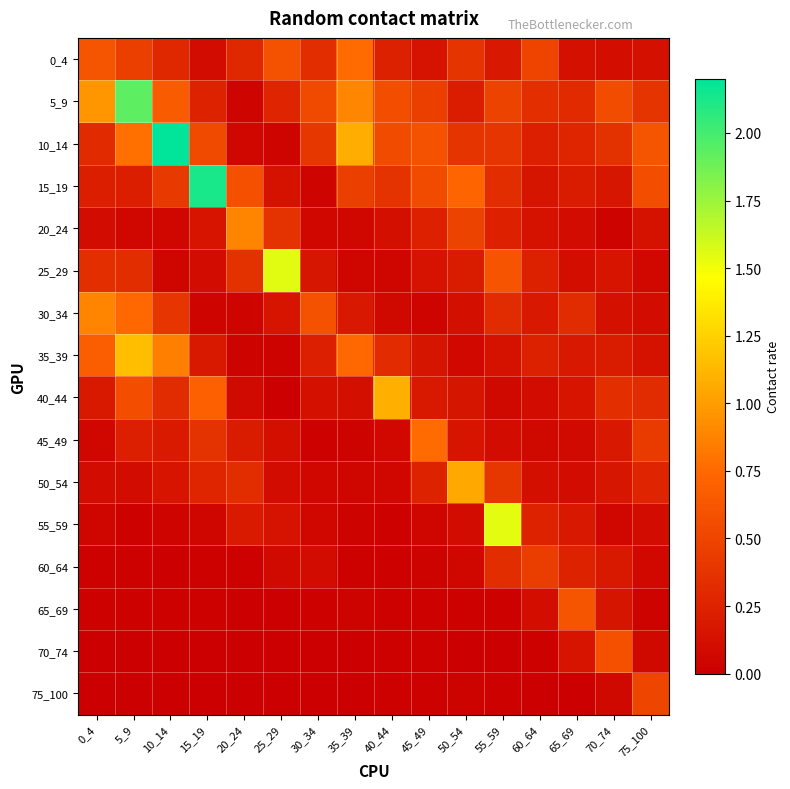

At 75_100, list the series in order from smallest to largest.

65_69, 25_29, 60_64, 70_74, 55_59, 30_34, 0_4, 35_39, 20_24, 50_54, 40_44, 5_9, 45_49, 75_100, 15_19, 10_14